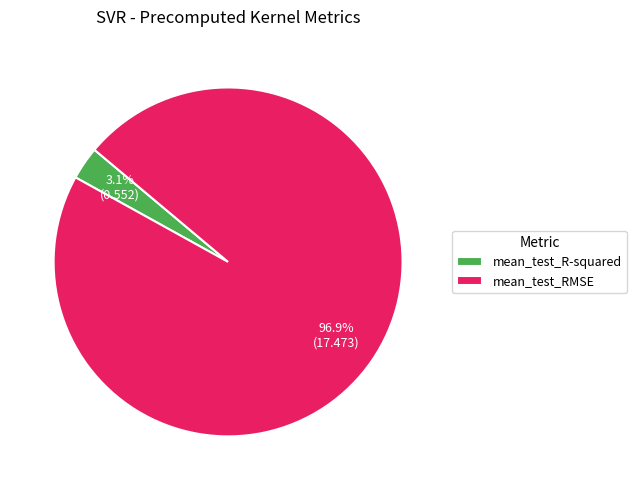

To the nearest percent, what percentage of the pie is mean_test_R-squared?

3%